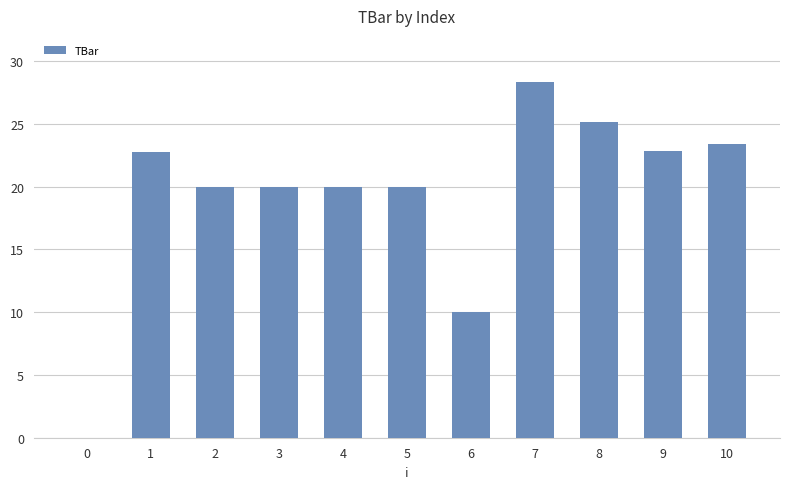

What is the sum of all values?

212.5